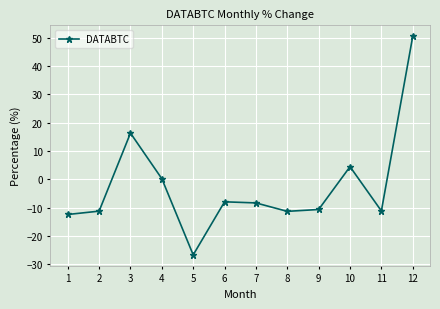

How many interior local valleys (lower than both neighbors) does the data have?

3